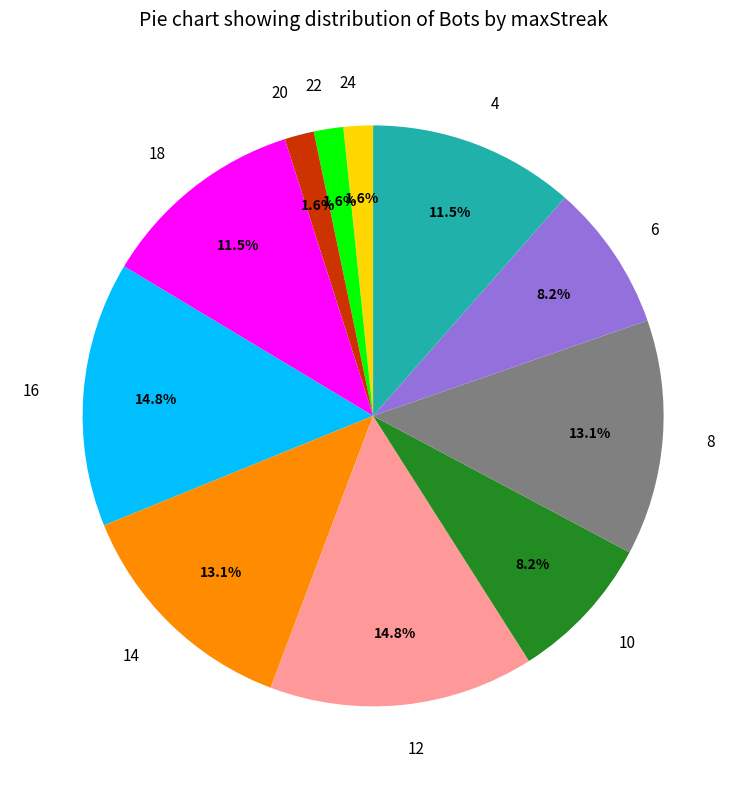

Is there any slice that represents more than half of the pie?

No